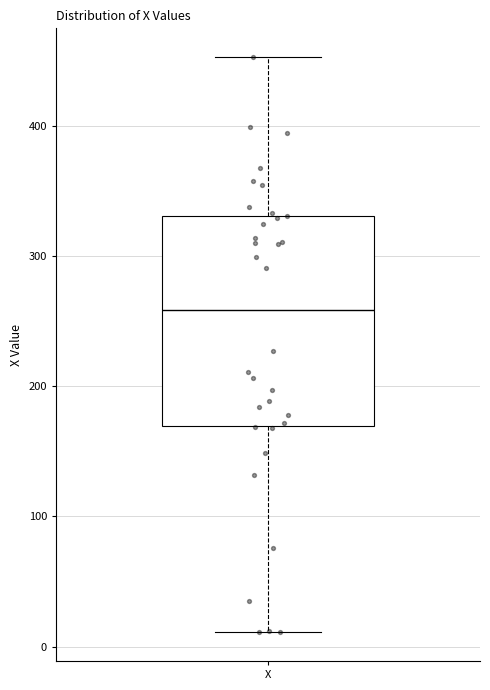

Where does the median line of the box for X sit on the y-axis? The values are not printed on the chart, so give them approximately, as read against the axis.

260